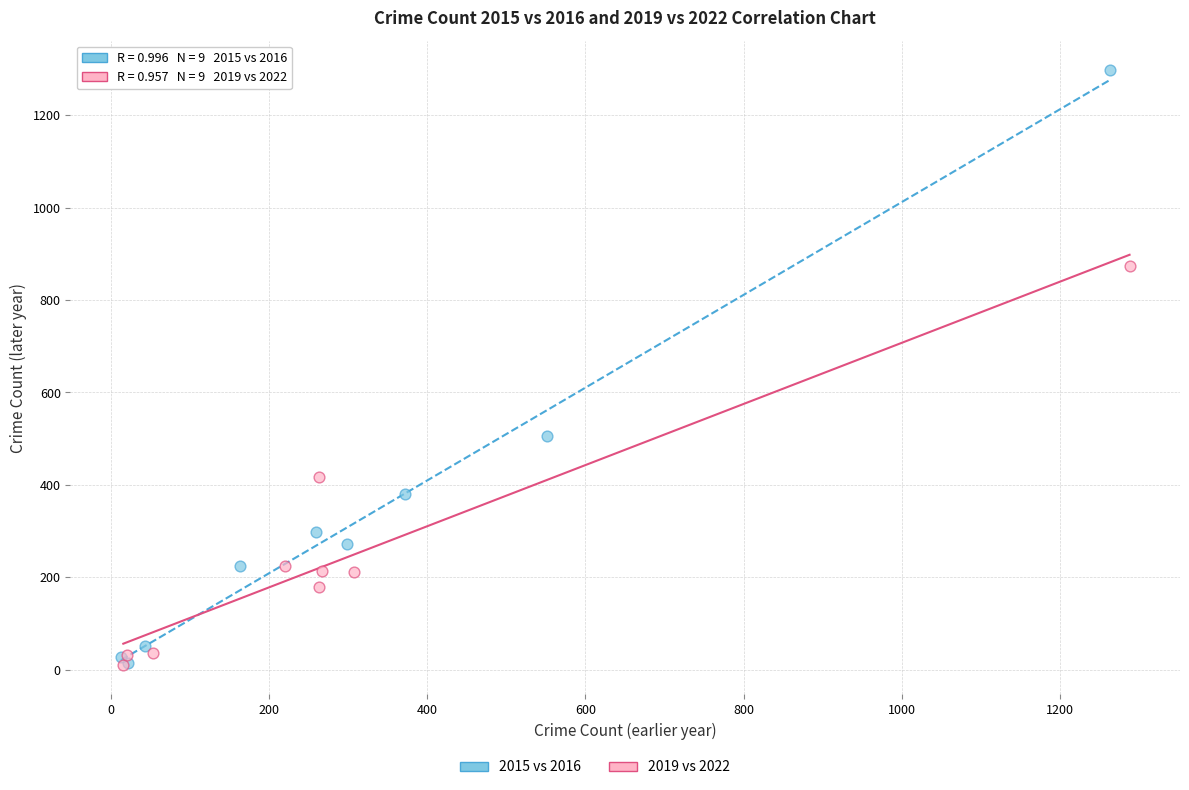

Which series reaches the maximum Y coordinate?

2015 vs 2016